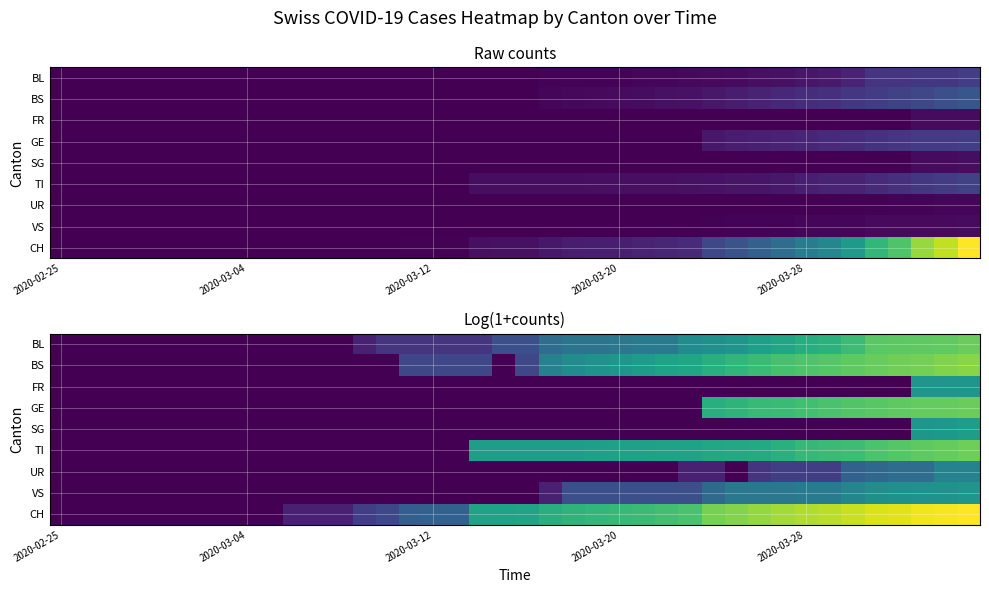

Which series has the largest total across all categories?

CH